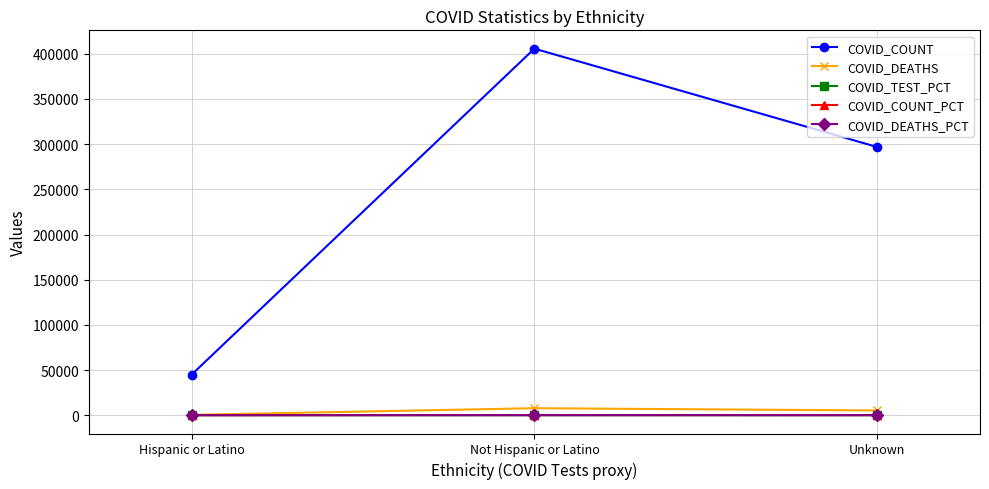

Rank the categories by COVID_COUNT value from highest to lowest.

Not Hispanic or Latino, Unknown, Hispanic or Latino